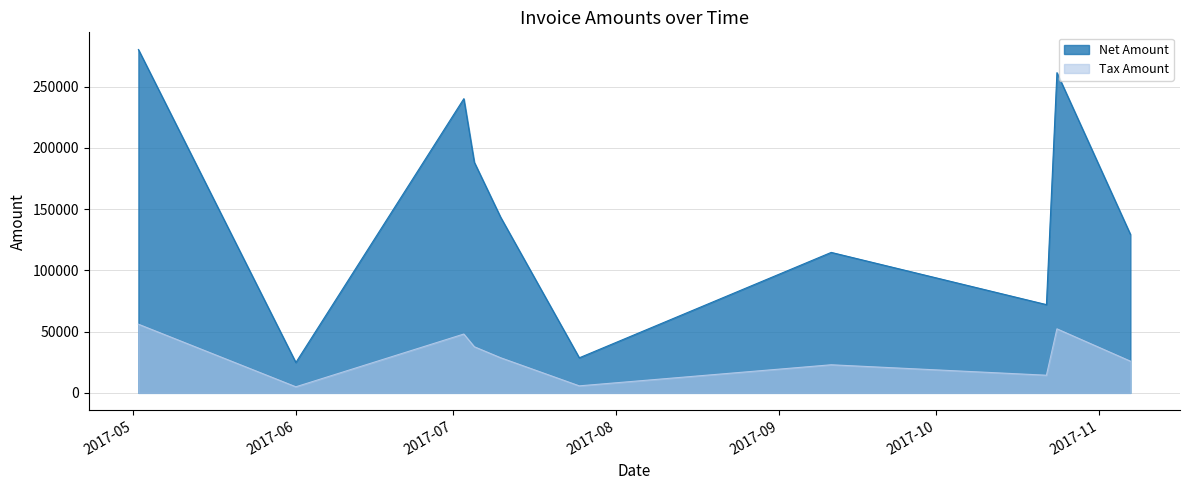

Reading right to left, extract all data points from this chart.

Net Amount: 2017-11-07=129400.0	2017-10-22=72063.0	2017-10-24=261440.0	2017-09-11=114695.0	2017-07-25=28623.0	2017-07-05=188276.0	2017-07-10=143524.0	2017-07-03=240206.0	2017-06-01=24789.0	2017-05-02=280372.0
Tax Amount: 2017-11-07=25880.0	2017-10-22=14412.6	2017-10-24=52288.0	2017-09-11=22939.0	2017-07-25=5724.6	2017-07-05=37655.2	2017-07-10=28704.8	2017-07-03=48041.2	2017-06-01=4957.8	2017-05-02=56074.4